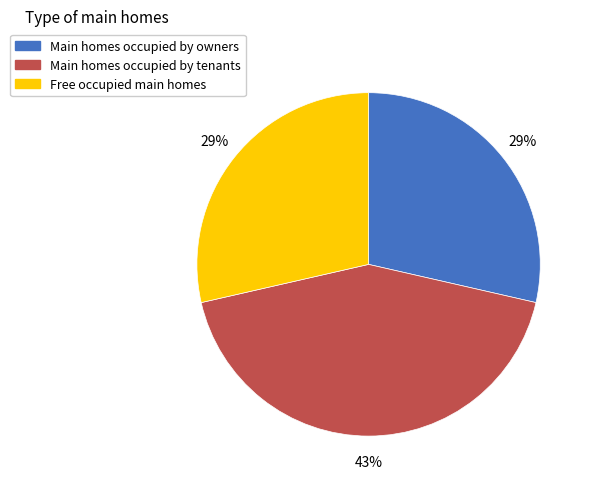

Does any single category account for the majority?

No